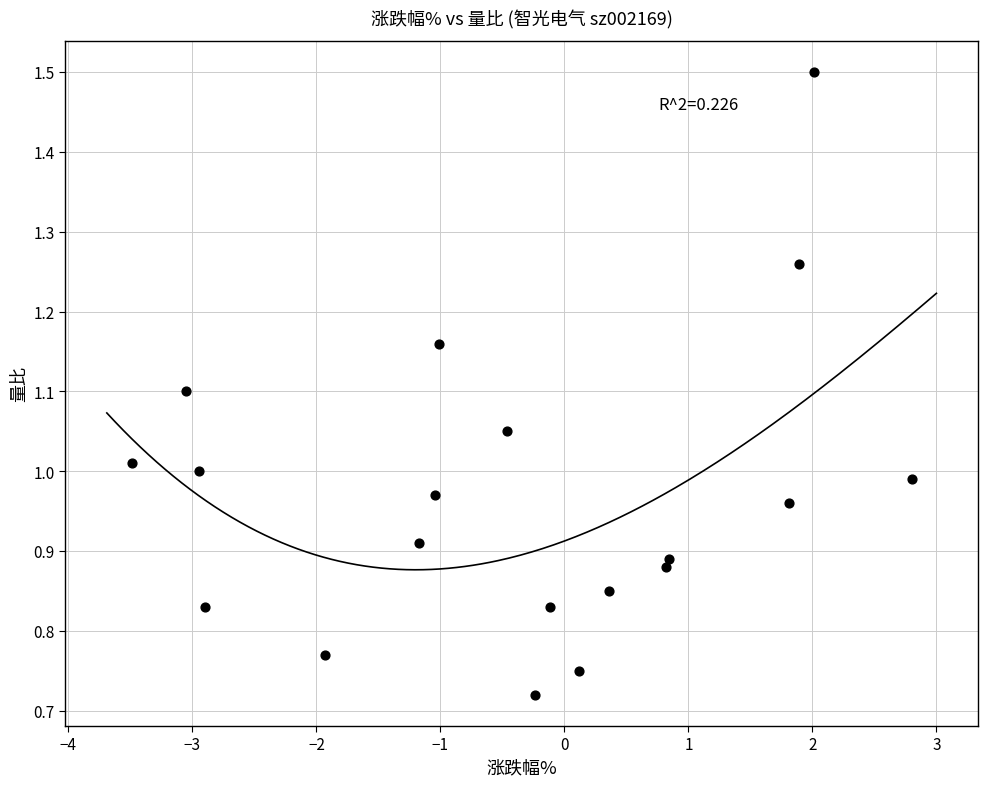

How many points are shown in the scatter plot?

19